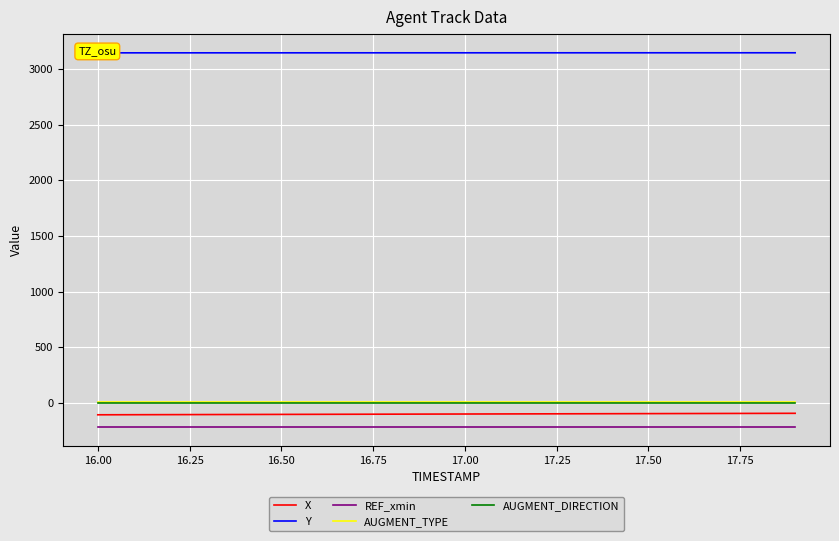

What is the sum of the X values at 16.50 and 17.00?

-208.9